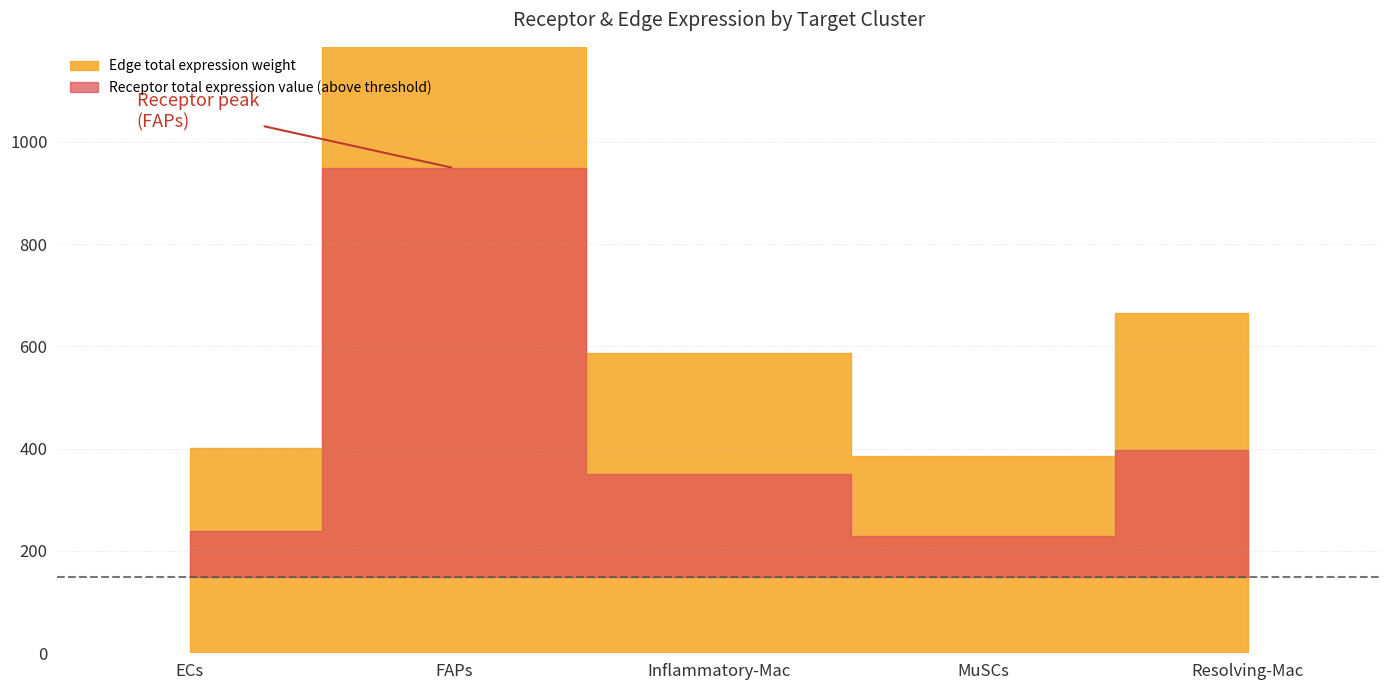

True or false: Receptor total expression value and Edge total expression weight intersect in this chart.

False